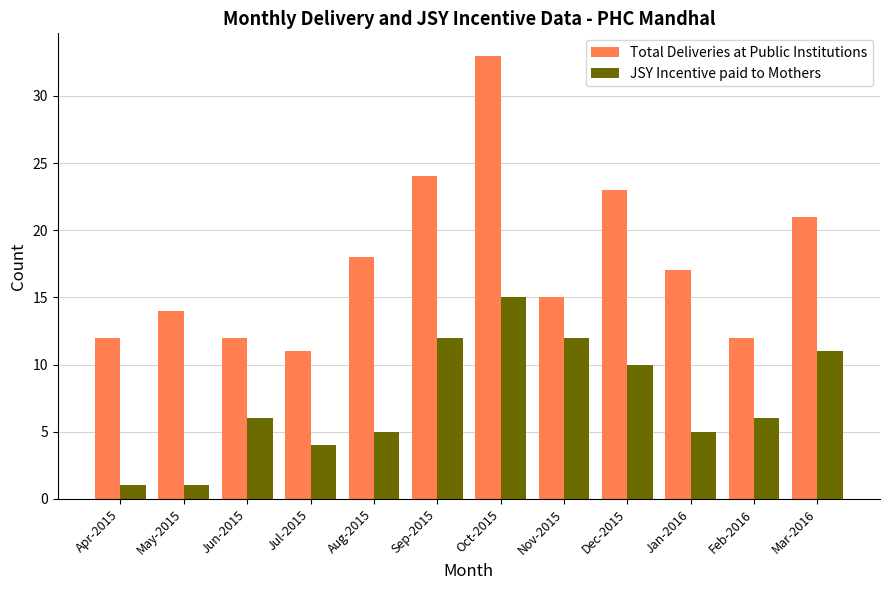

How many bars are there in each group?

2